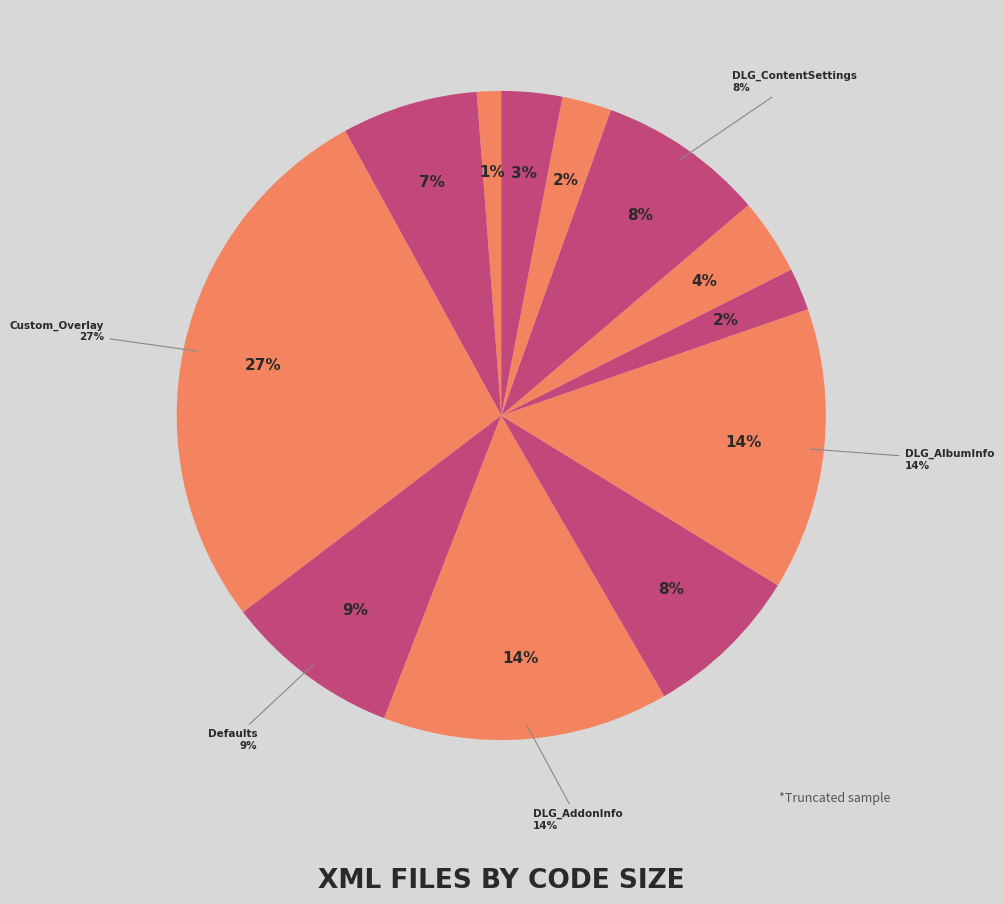

Count the number of slices in the pie.

12